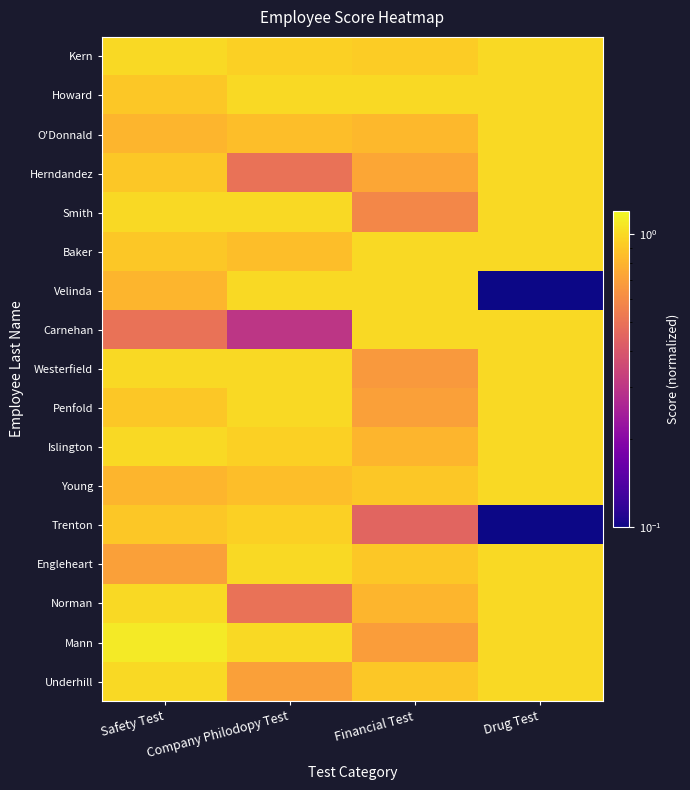

What is the spread (max minus min) of values at Financial Test?

0.6